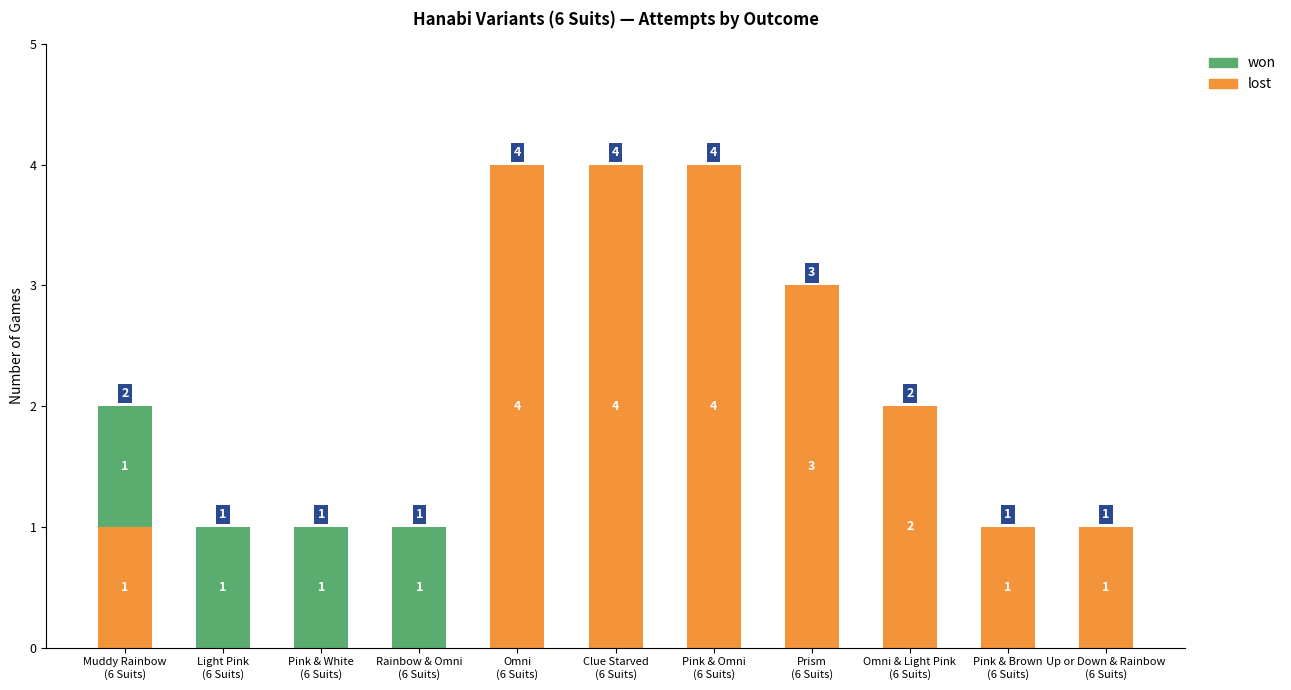

How many lost values are between 0 and 4?

11